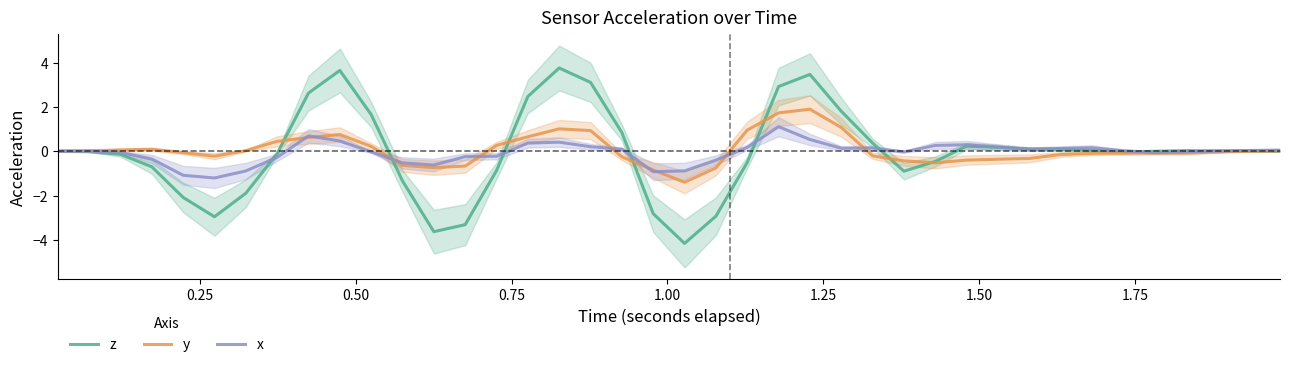

Which series has the largest total across all categories?

y